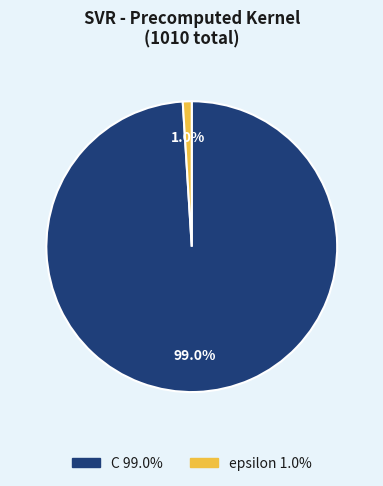

True or false: C accounts for 99% of the total.

True